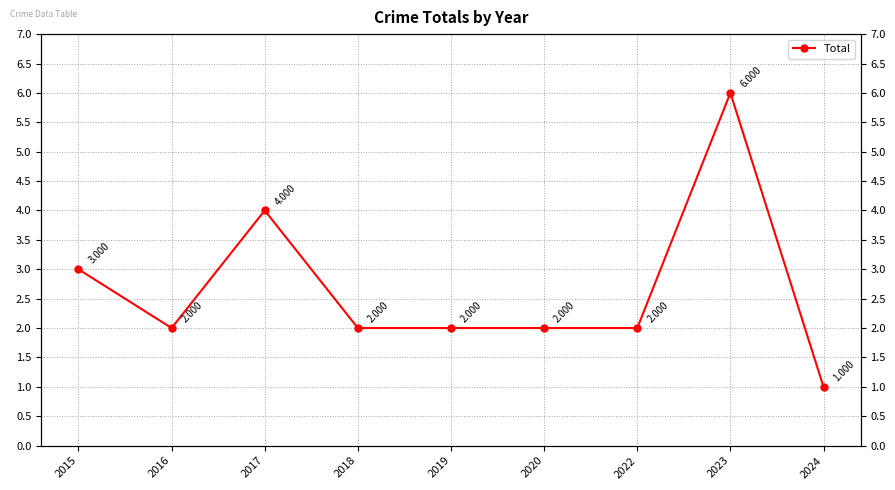

How many points are lower than both their immediate neighbors (excluding endpoints)?

1